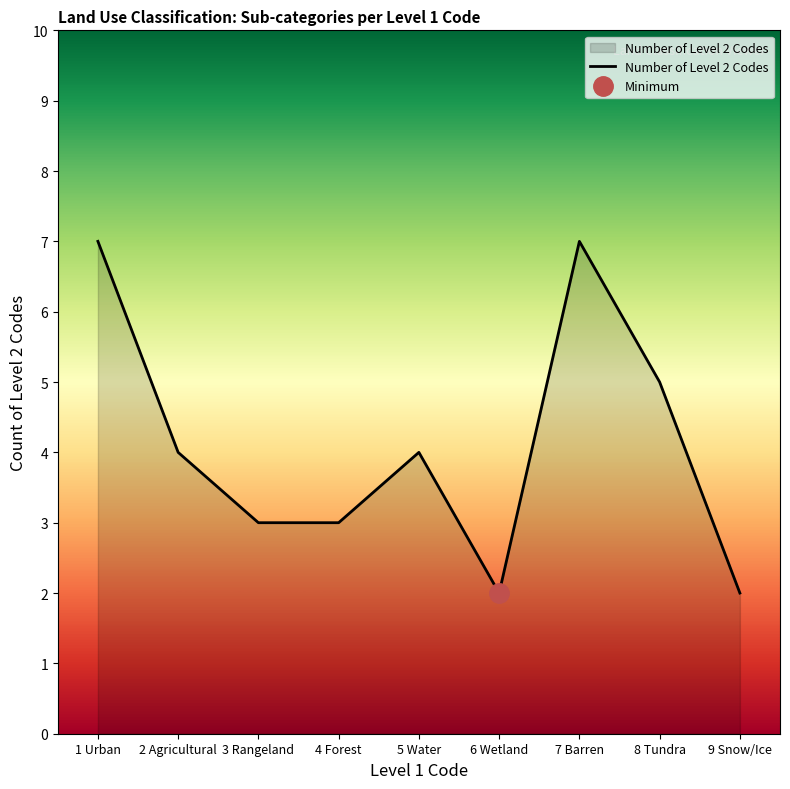

The value at 2 Agricultural is 3. True or false?

False